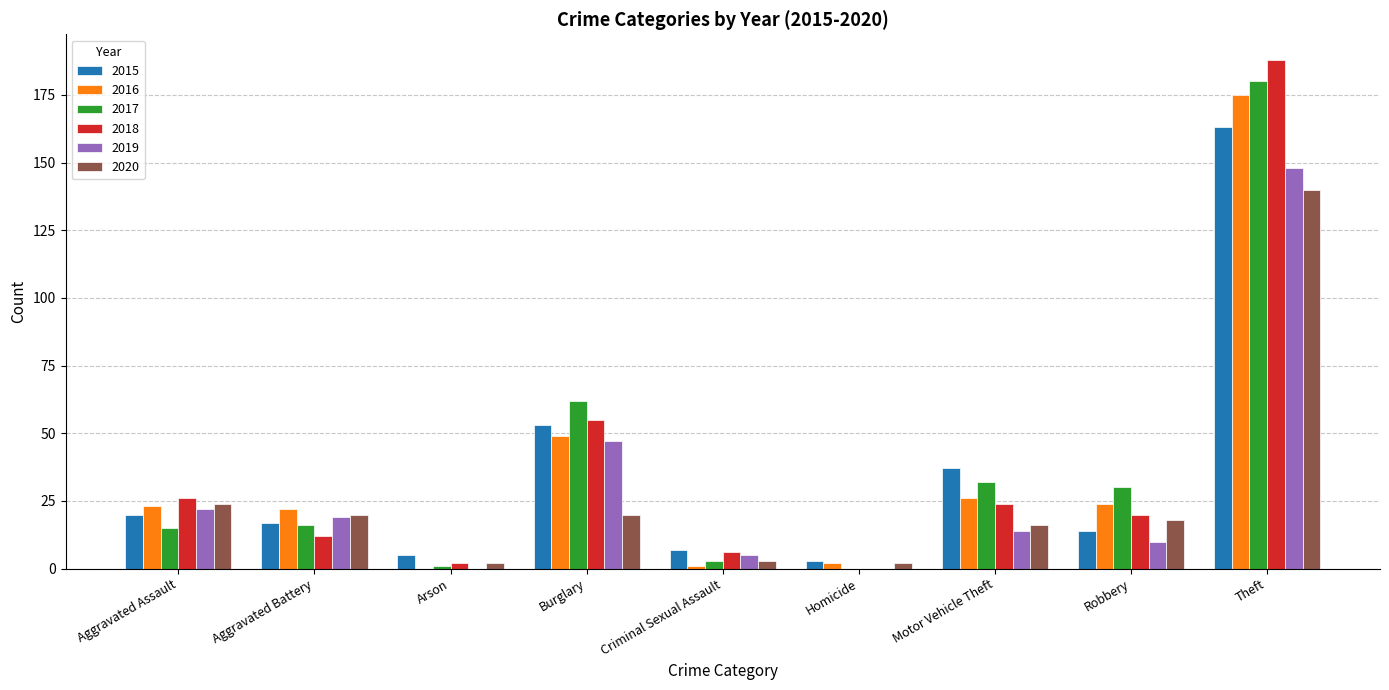

How many groups of bars are there?

9